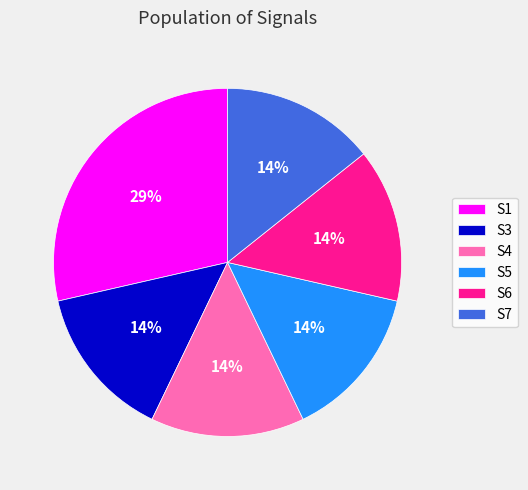

Is it true that S5 is 8% of the pie?

False